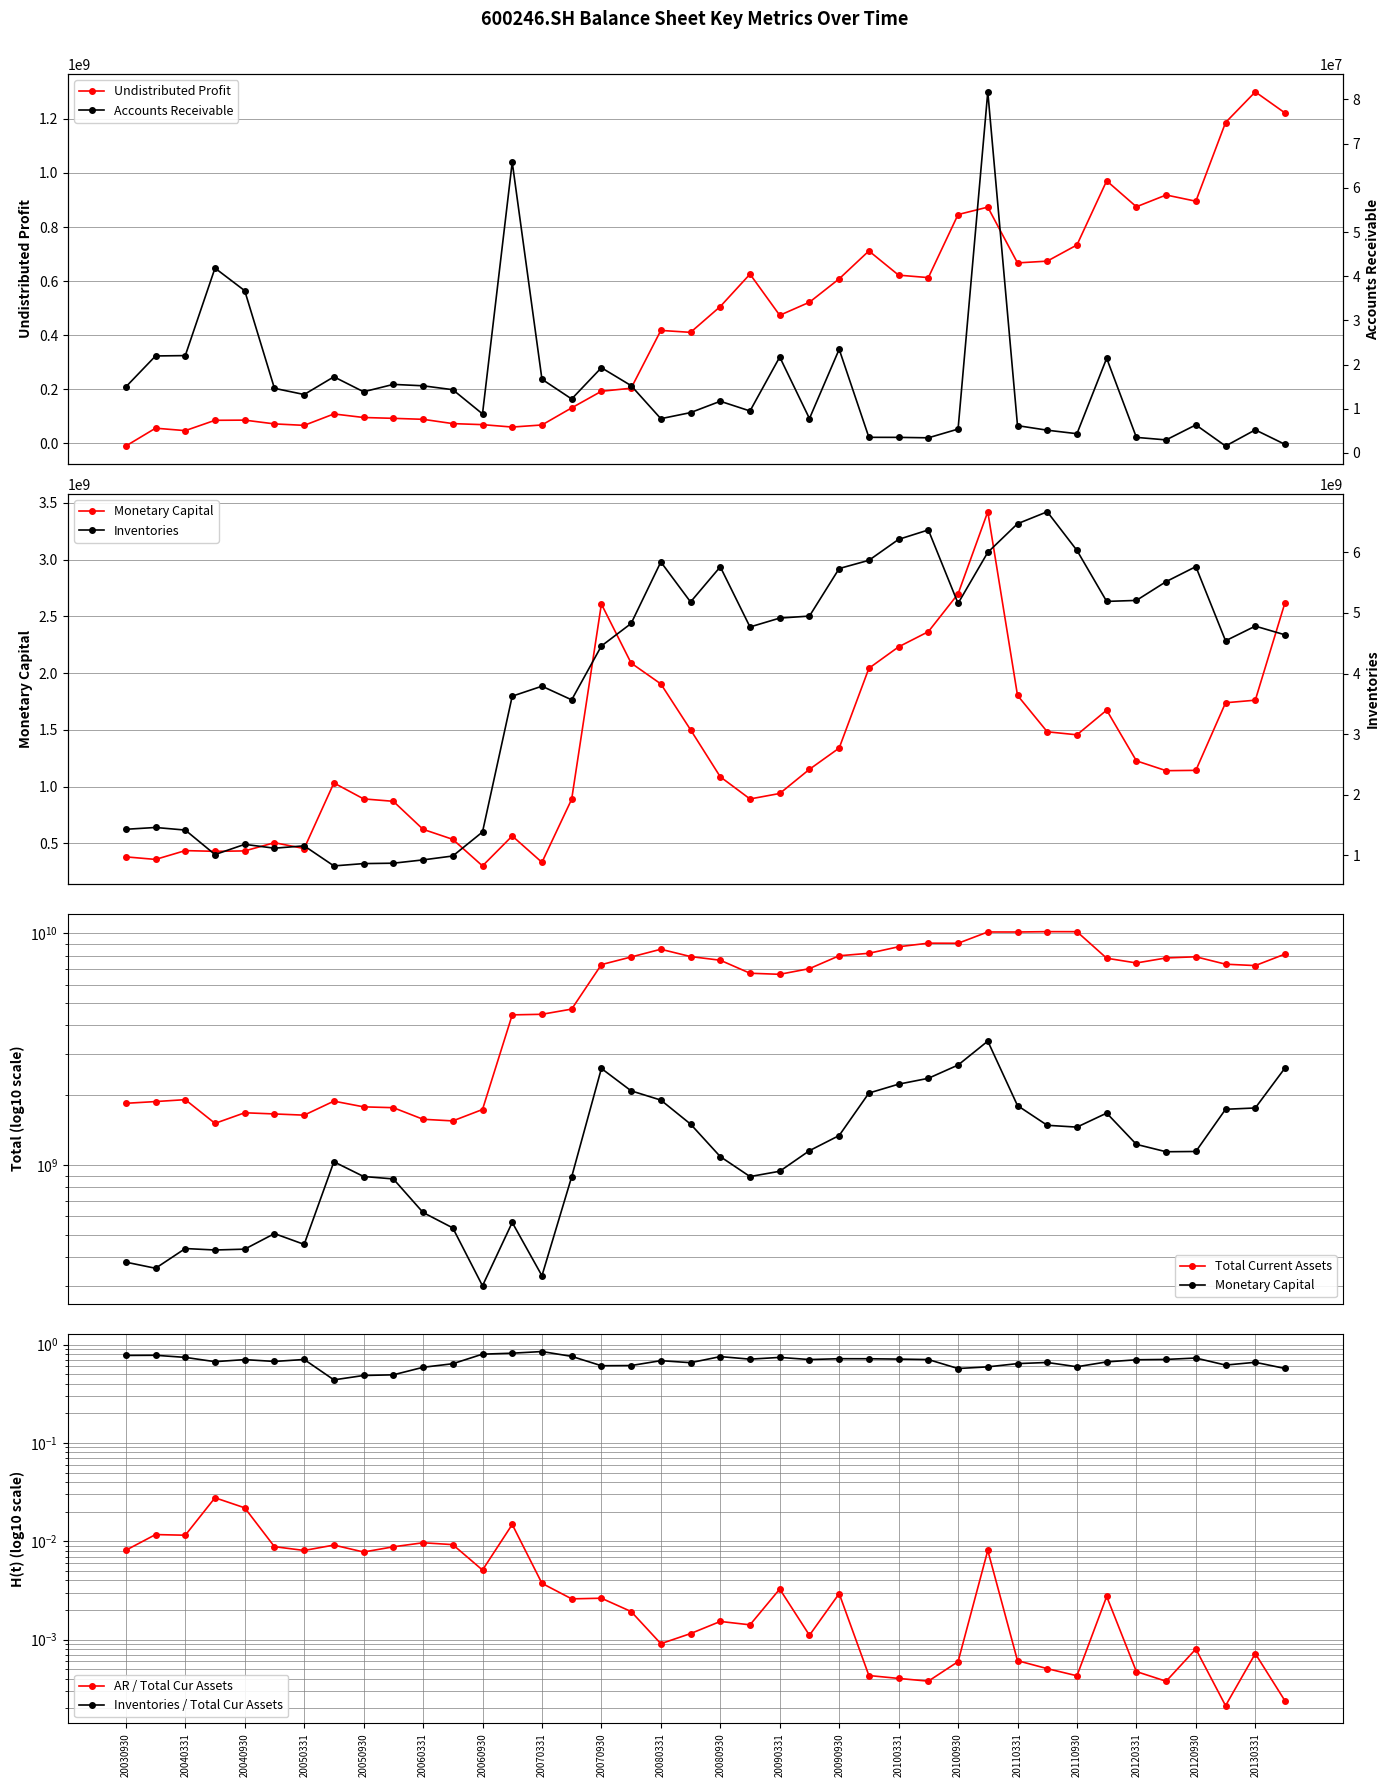

Which series has the widest spread of values?

total_cur_assets